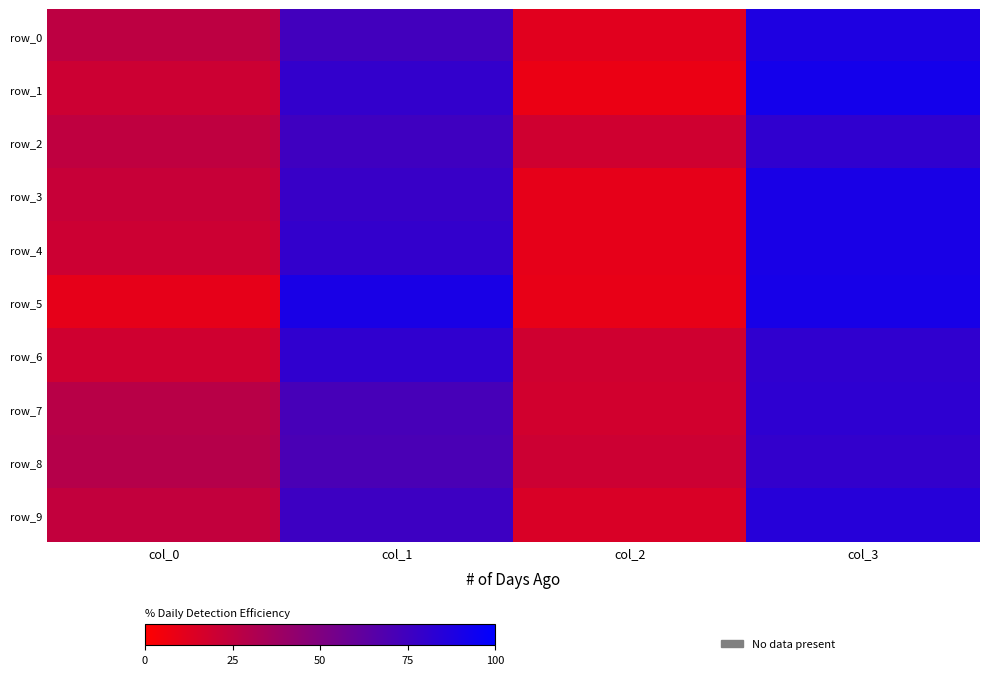

How many data points in row_8 are less than 71?

2